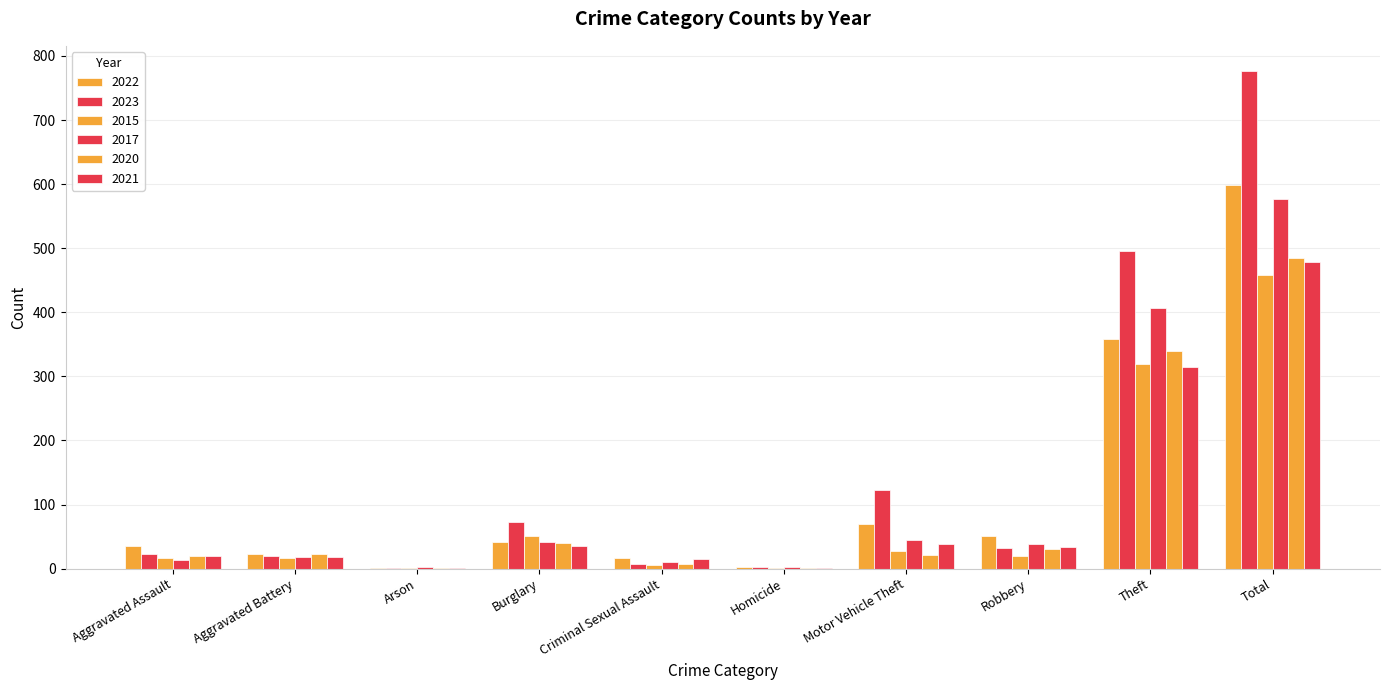

True or false: 2015 has a value of 187 at Total.

False